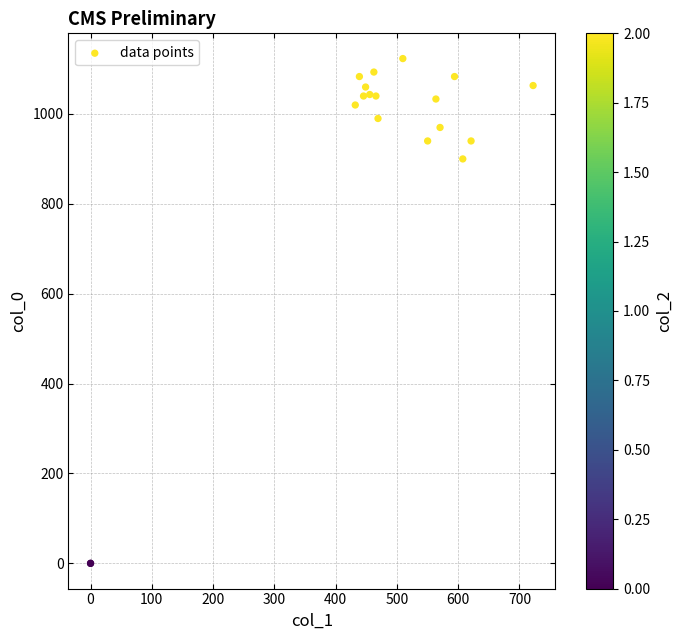

What Y value in the scatter plot is closest to 561?

900.0